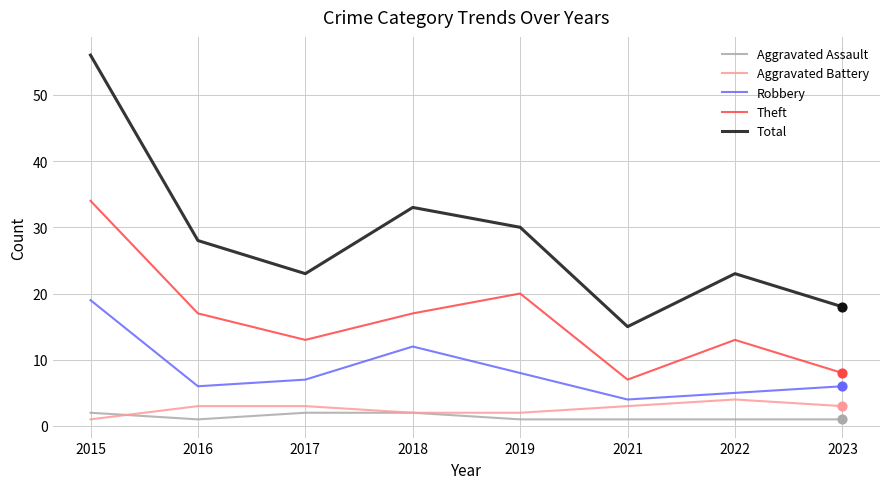

Between 2018 and 2021, which series saw the biggest shift?

Total